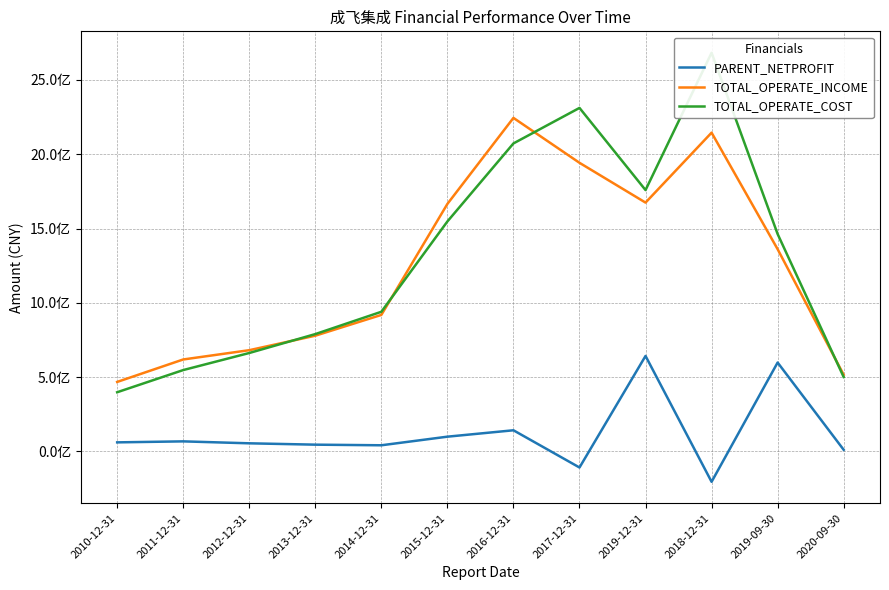

True or false: TOTAL_OPERATE_COST and TOTAL_OPERATE_INCOME cross at least once.

True